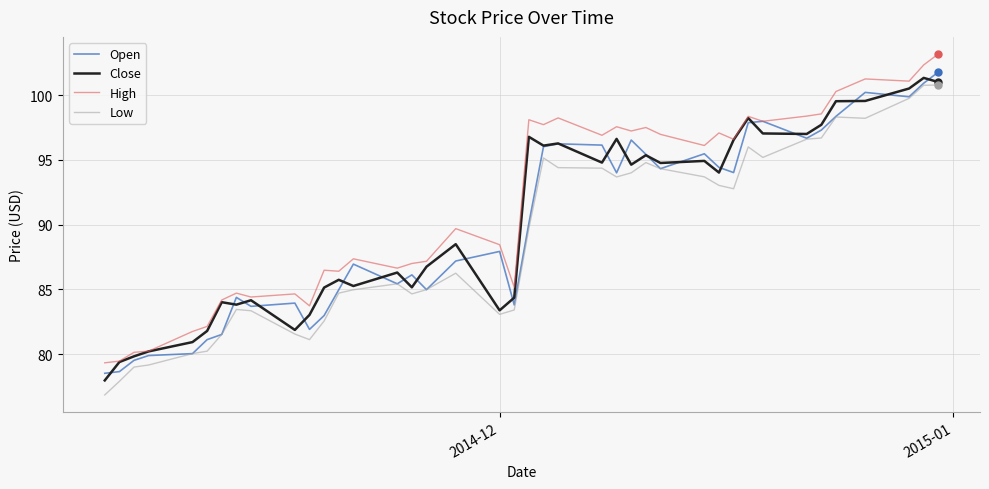

What are all the series names shown in the legend?

Open, Close, High, Low